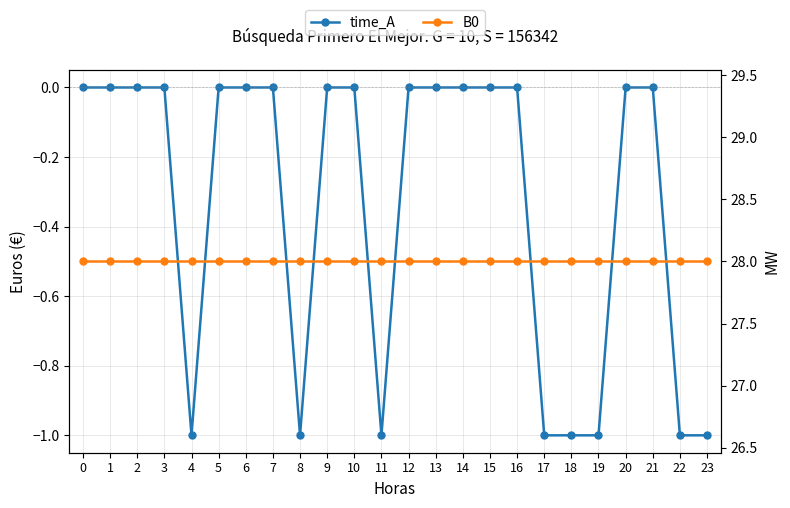

What is the value of the B0 point at the 22nd from the left?

28